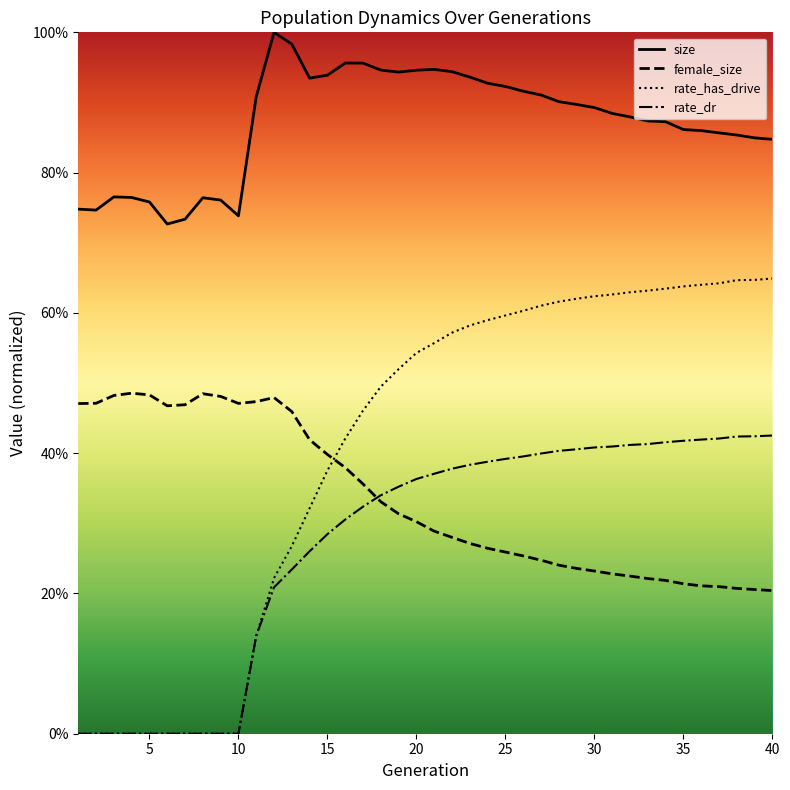

What are all the series names shown in the legend?

size, female_size, rate_has_drive, rate_dr